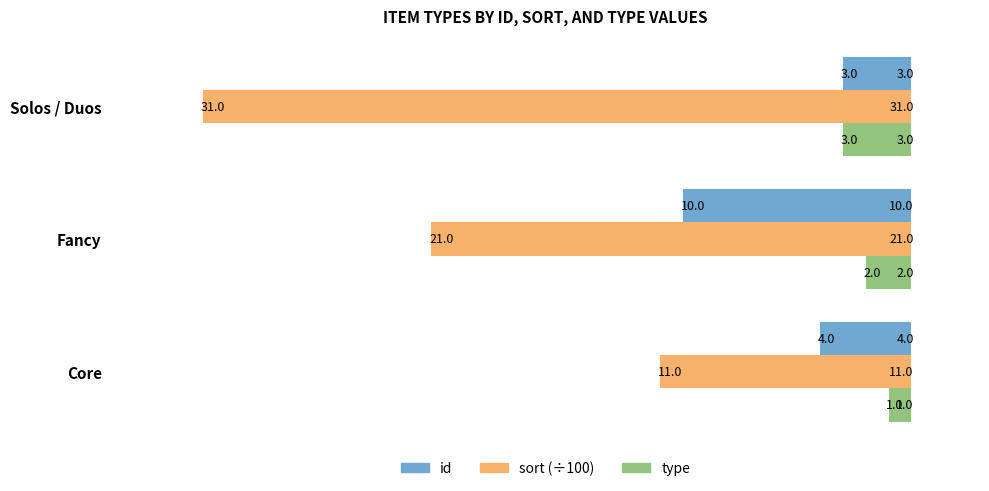

Is it true that sort (÷100) equals 5 at Core?

False